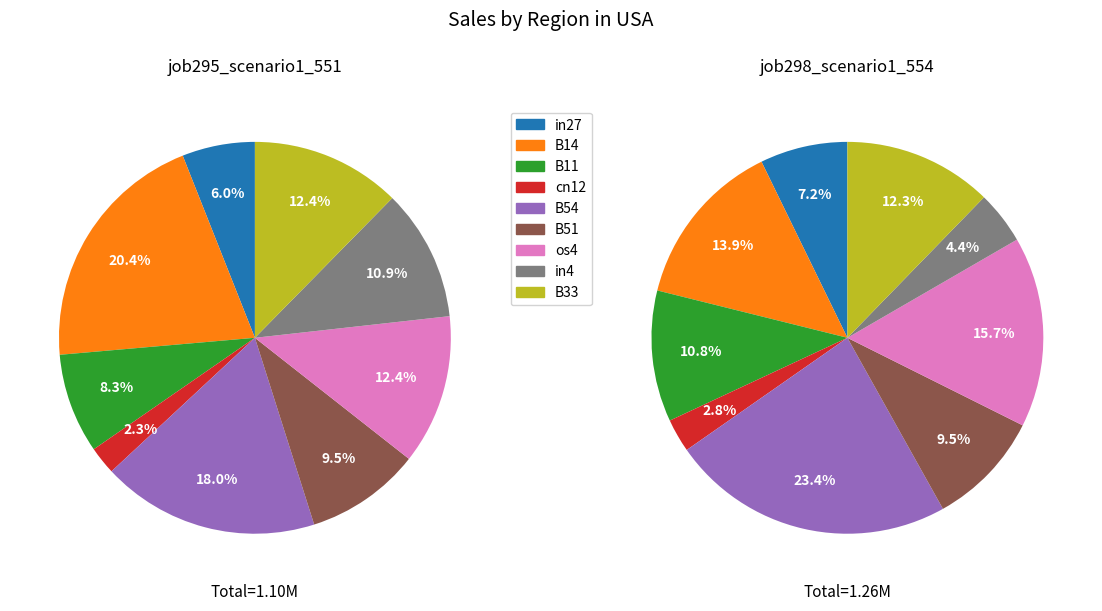

Which category has the biggest portion of the pie?

B54